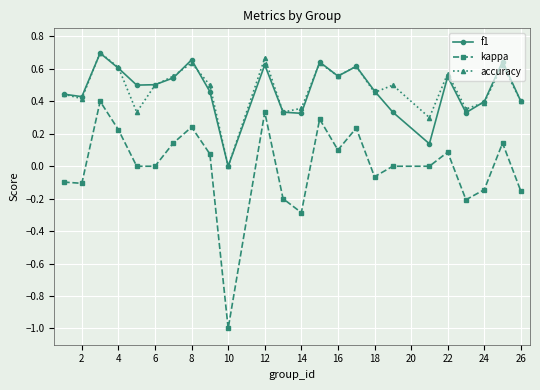

In f1, how many points are higher than both neighbors (excluding endpoints)?

7